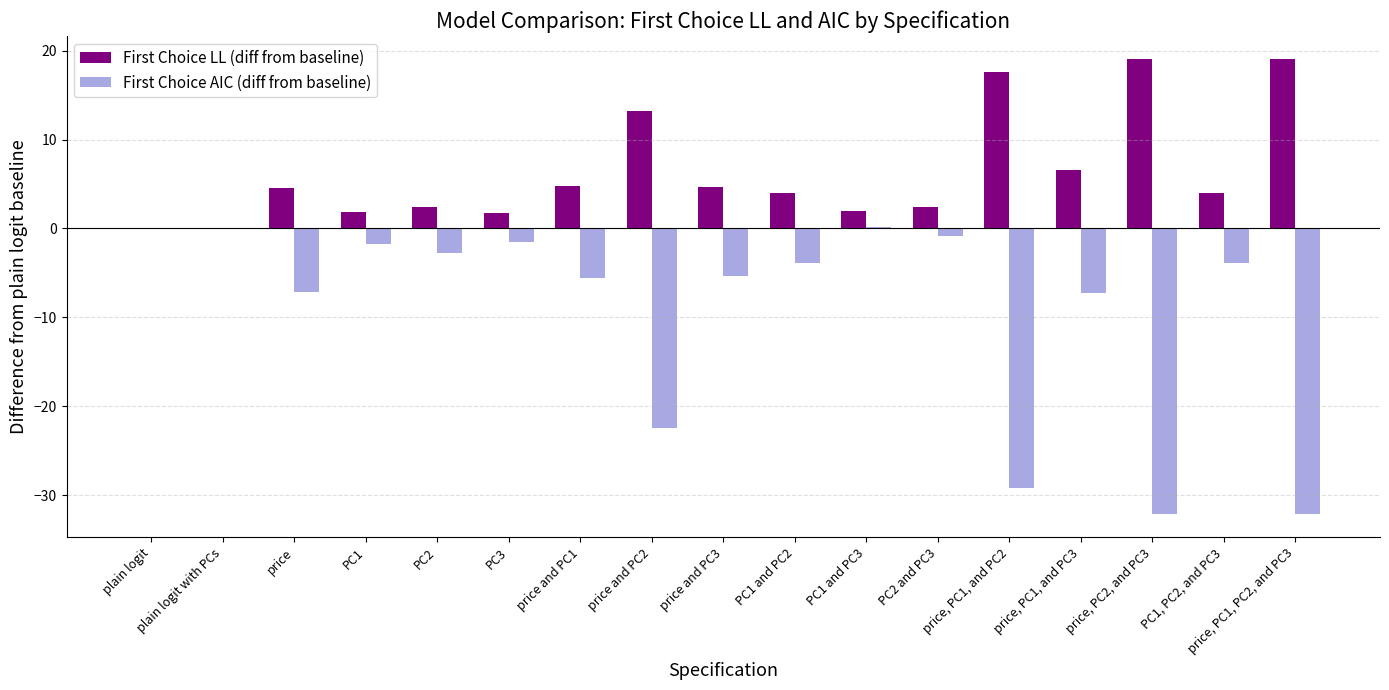

How many values in the First Choice LL (diff from baseline) series exceed 3?

10